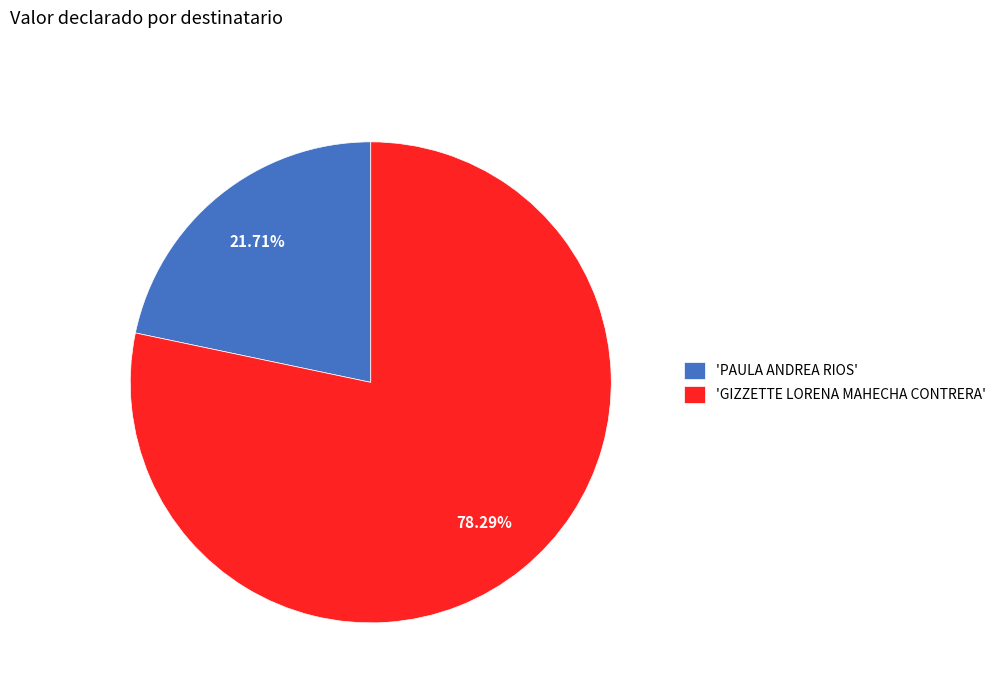

How many slices are in this pie chart?

2